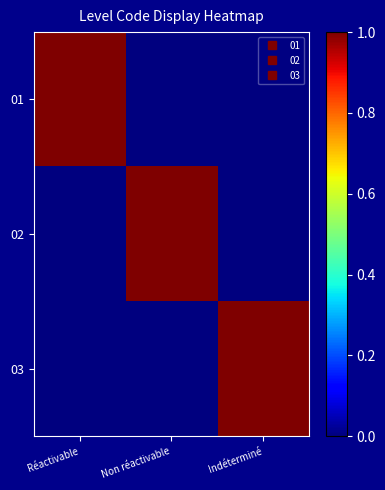

Reading left to right, extract all data points from this chart.

01: Réactivable=1	Non réactivable=0	Indéterminé=0
02: Réactivable=0	Non réactivable=1	Indéterminé=0
03: Réactivable=0	Non réactivable=0	Indéterminé=1